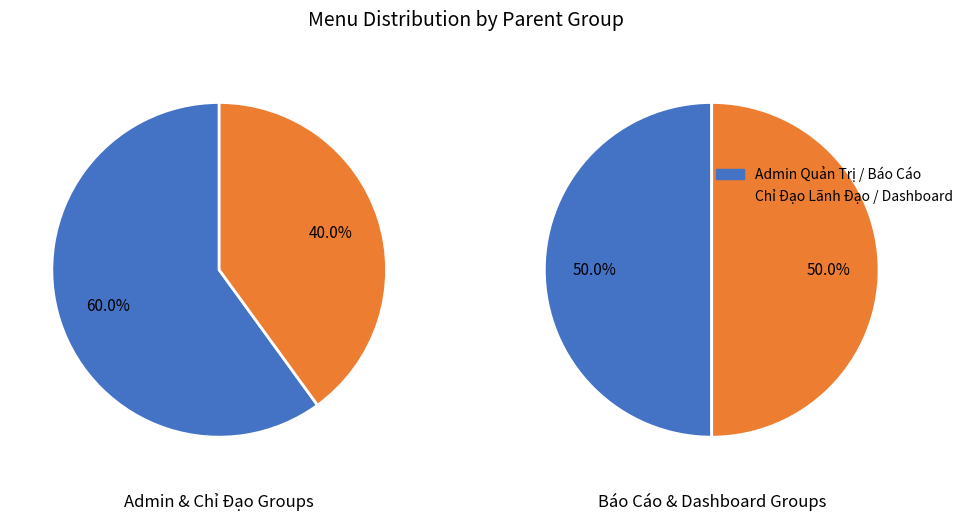

How many slices are in this pie chart?

4